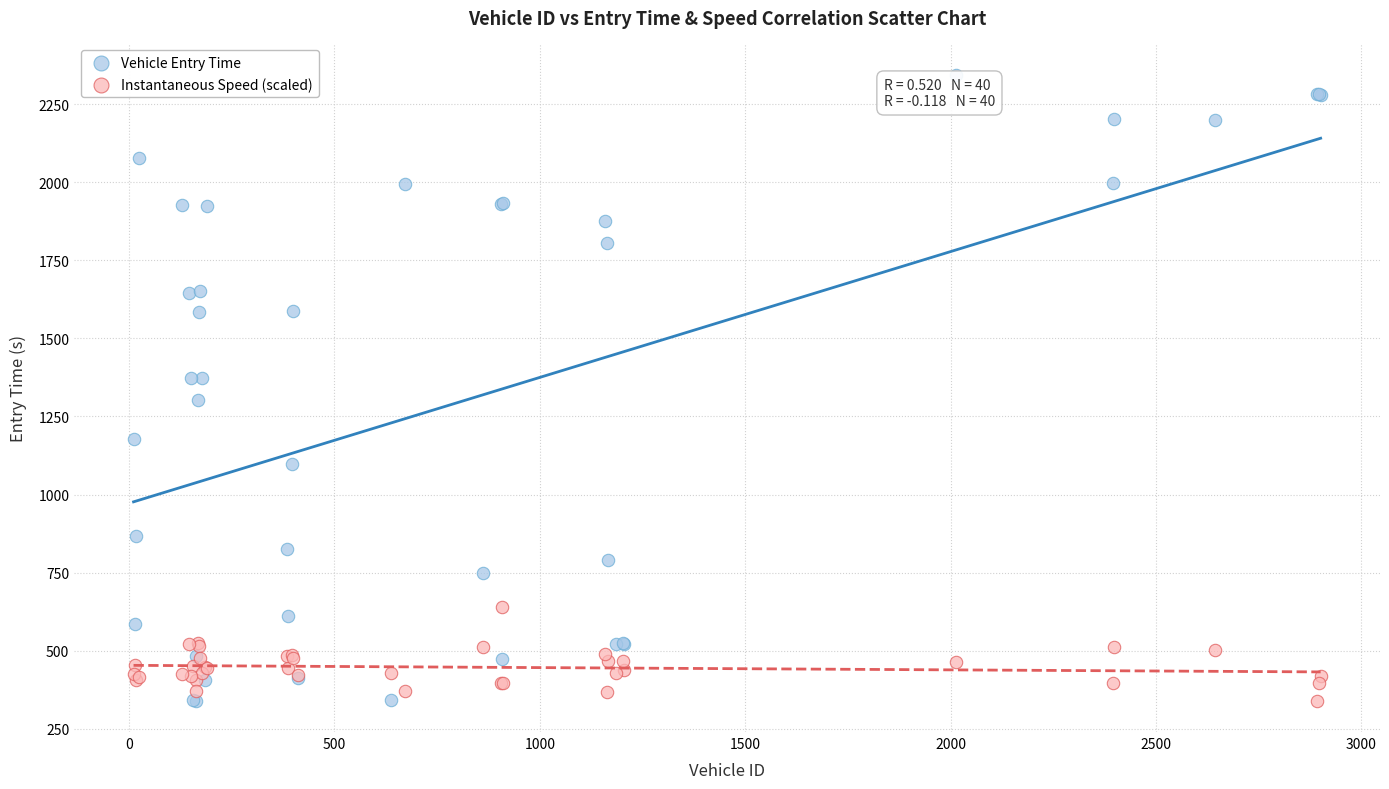

Which series has the largest Y range (max minus min)?

Vehicle Entry Time